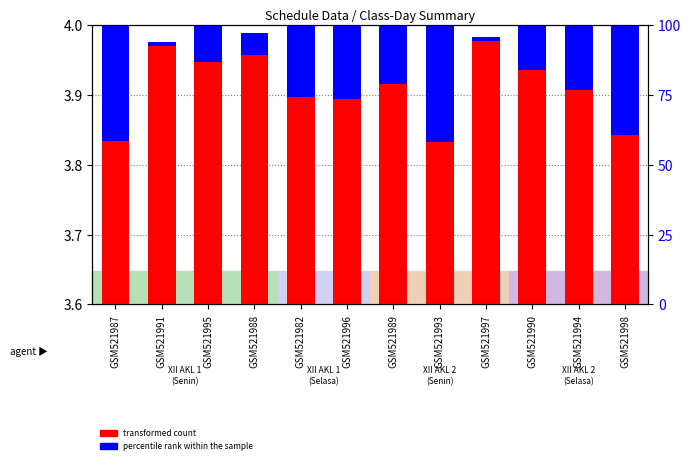

What is the difference between the maximum and minimum values in the percentile rank within the sample series?

0.3